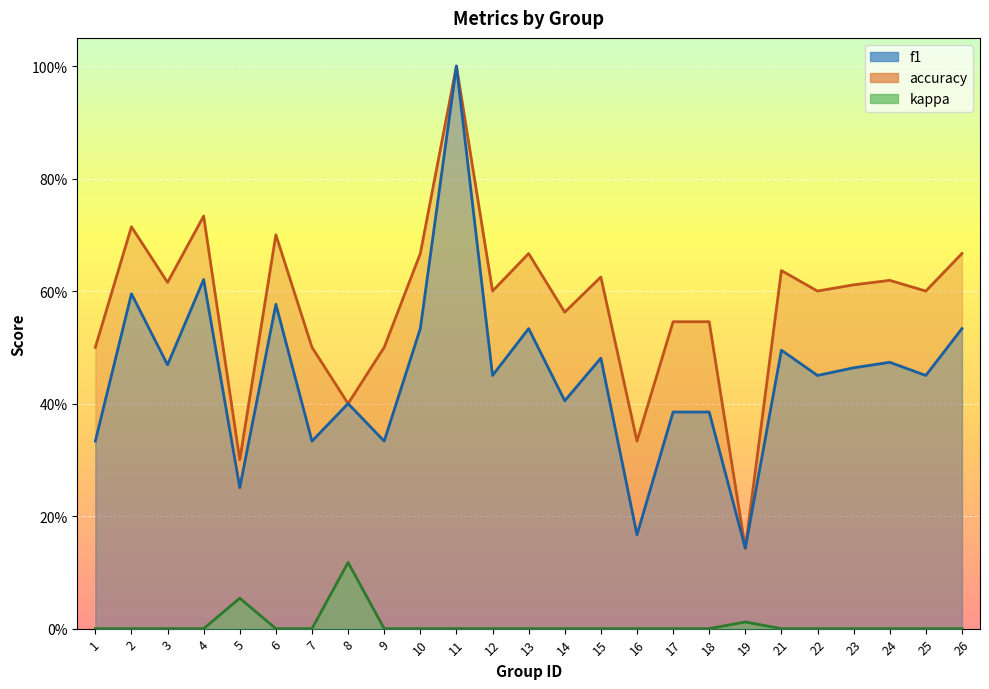

Count the number of categories in the chart.

25